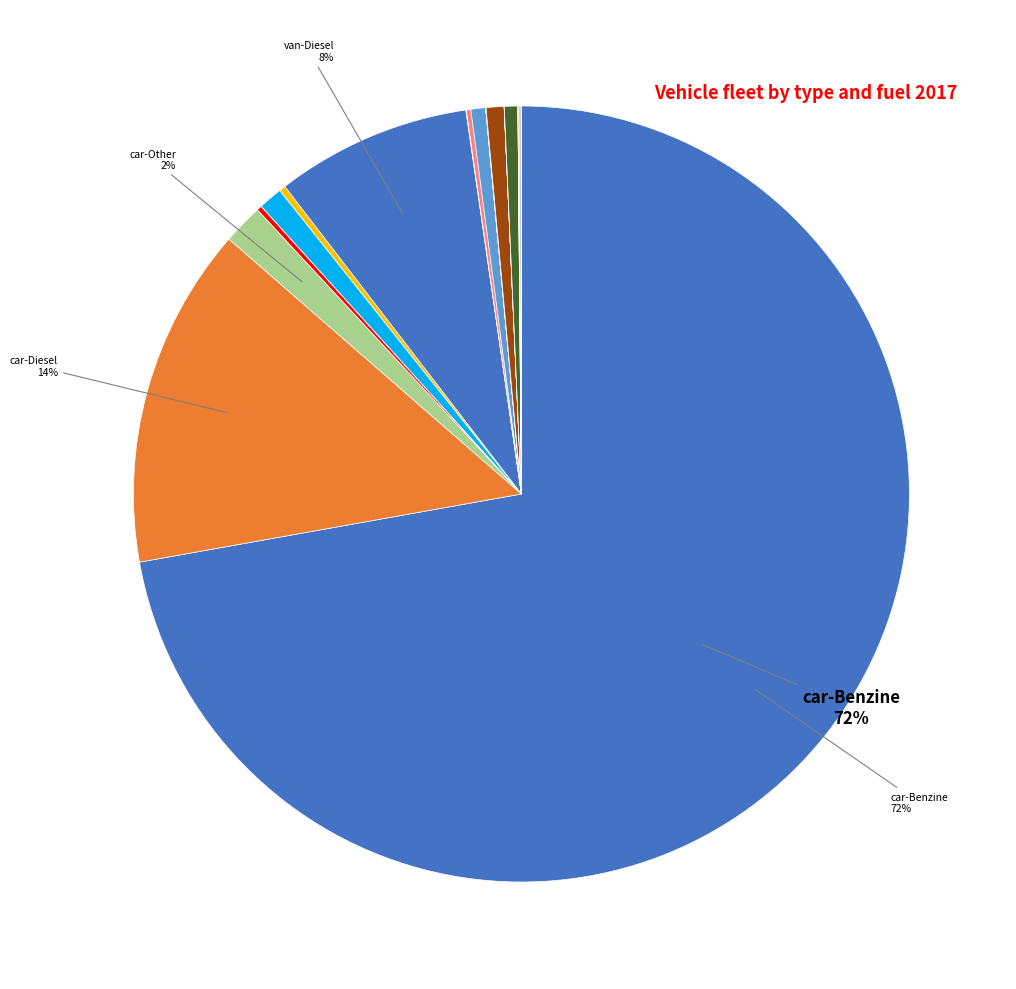

What is the largest slice in the pie chart?

car-Benzine